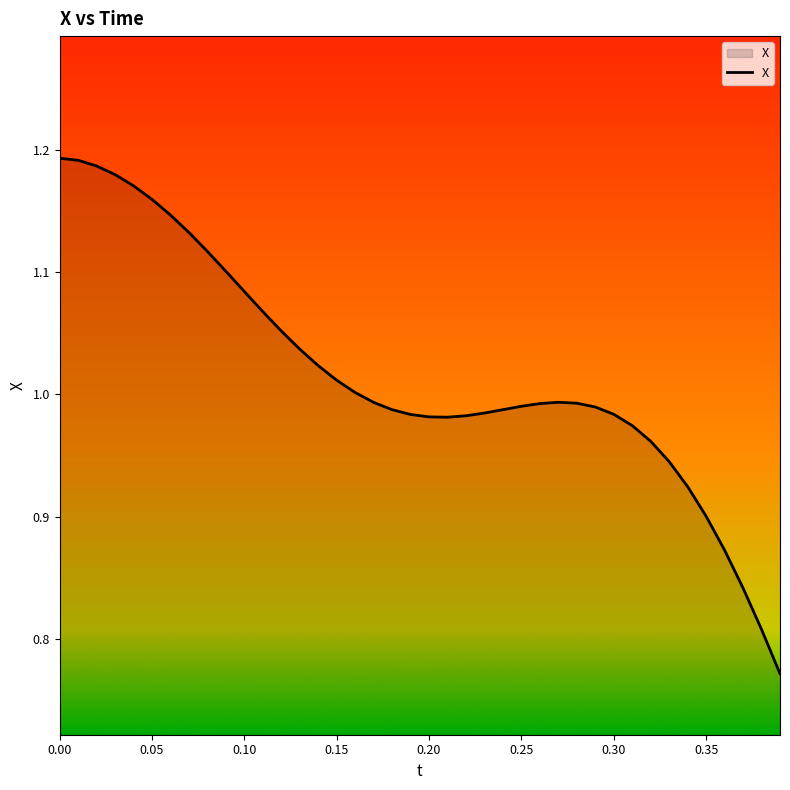

What is the difference between the maximum and minimum values?

0.4